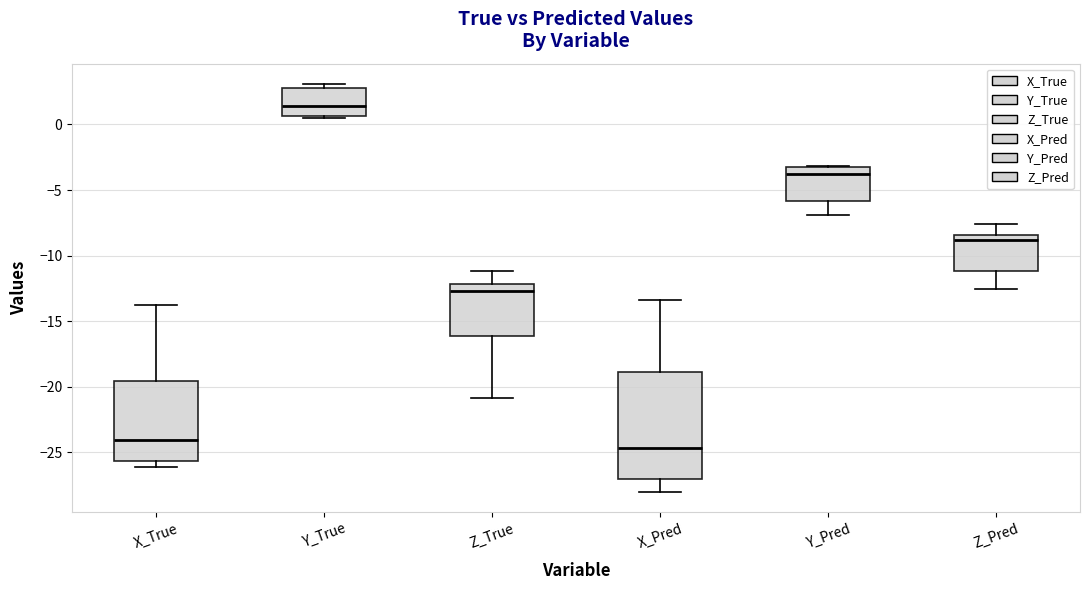

Which box's median line is the highest?

Y_True